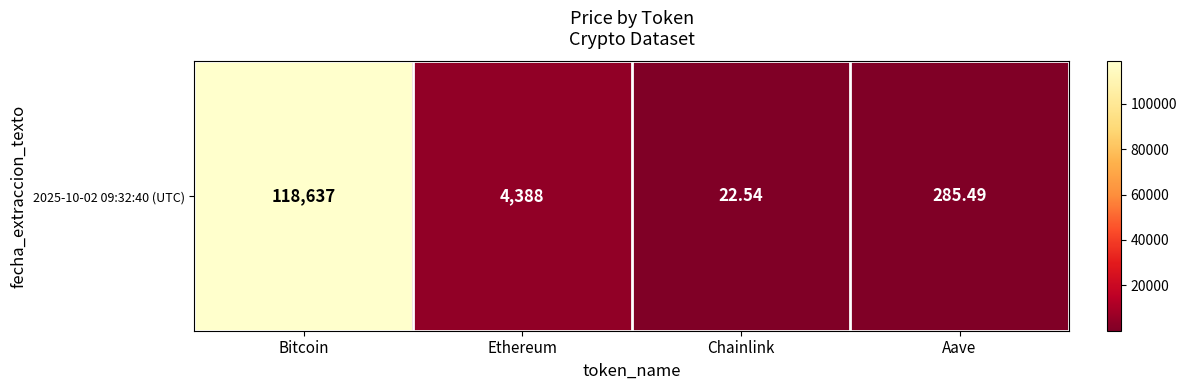

Reading left to right, extract all data points from this chart.

Bitcoin=118637.0	Ethereum=4388.0	Chainlink=22.5	Aave=285.5